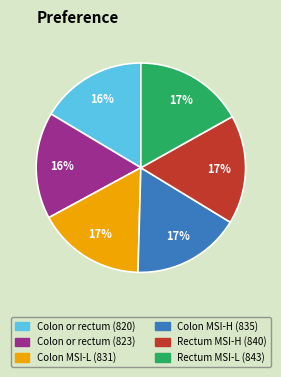

Is there any slice that represents more than half of the pie?

No